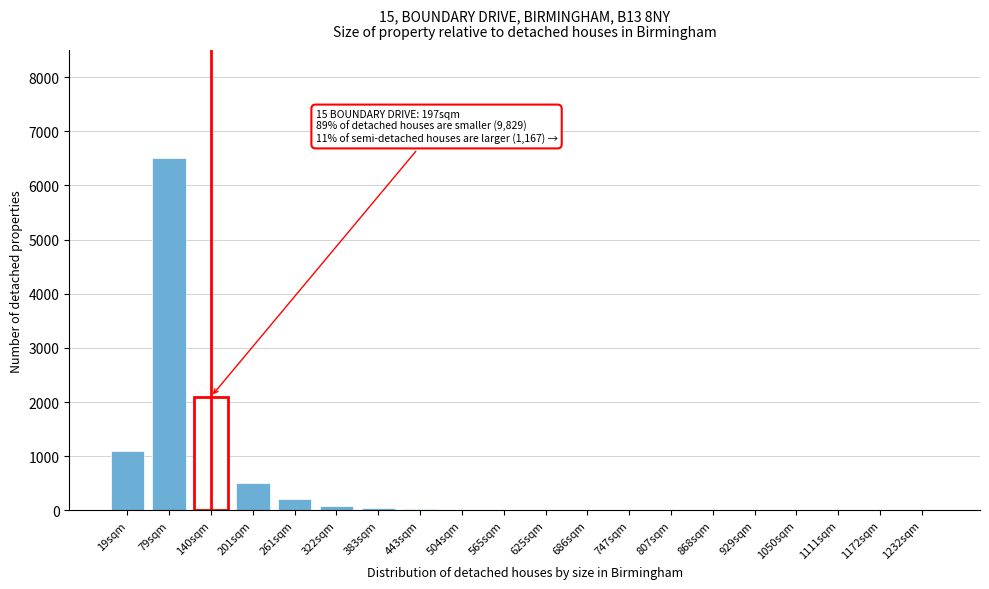

True or false: the data shows 40 at 383sqm.

True